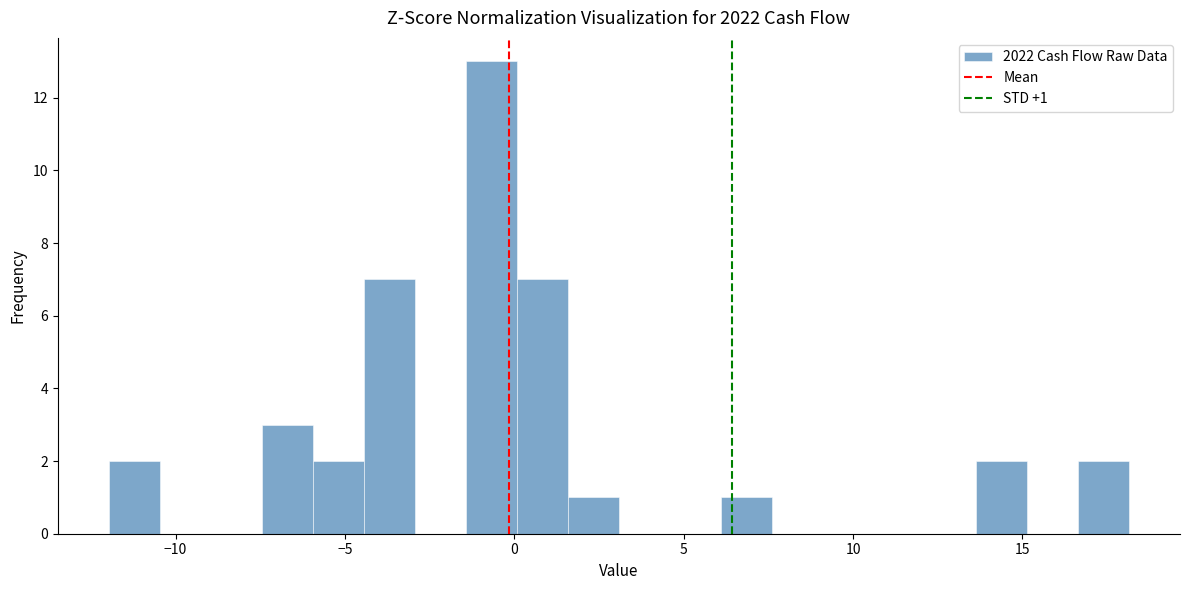

Read against the x-axis, roughly where is the centre of the tallest bar?

-0.5